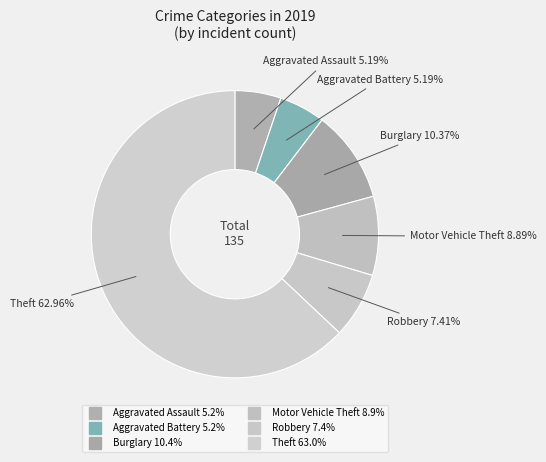

Count the number of slices in the pie.

6